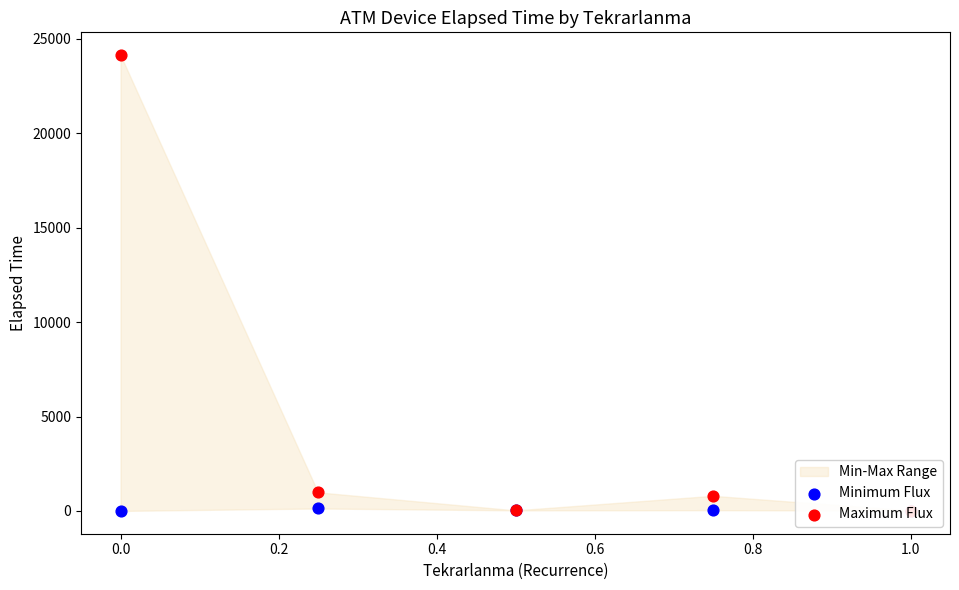

Which series has the largest total across all categories?

Maximum Flux